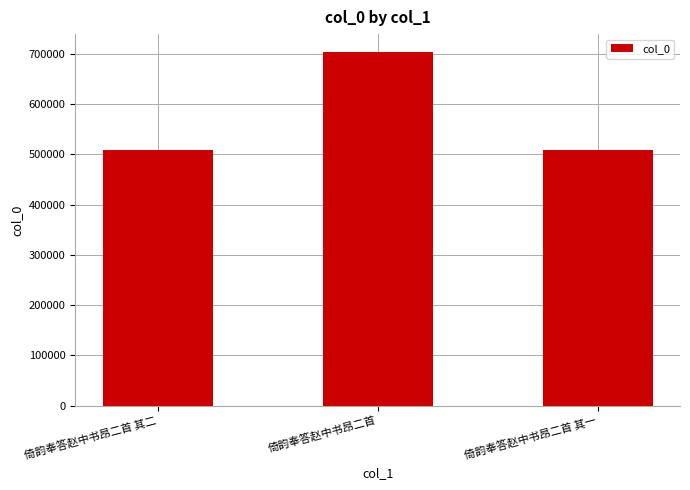

What is the minimum value shown in the chart?

509235